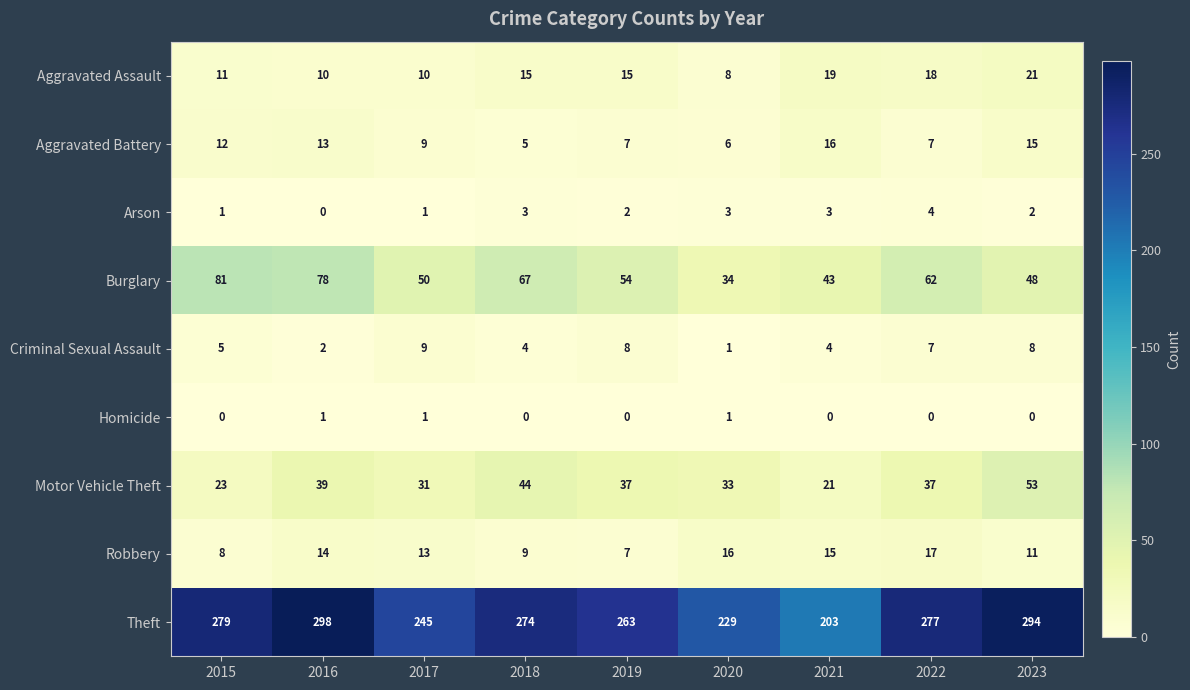

List the series in order of their peak value, highest first.

Theft, Burglary, Motor Vehicle Theft, Aggravated Assault, Robbery, Aggravated Battery, Criminal Sexual Assault, Arson, Homicide